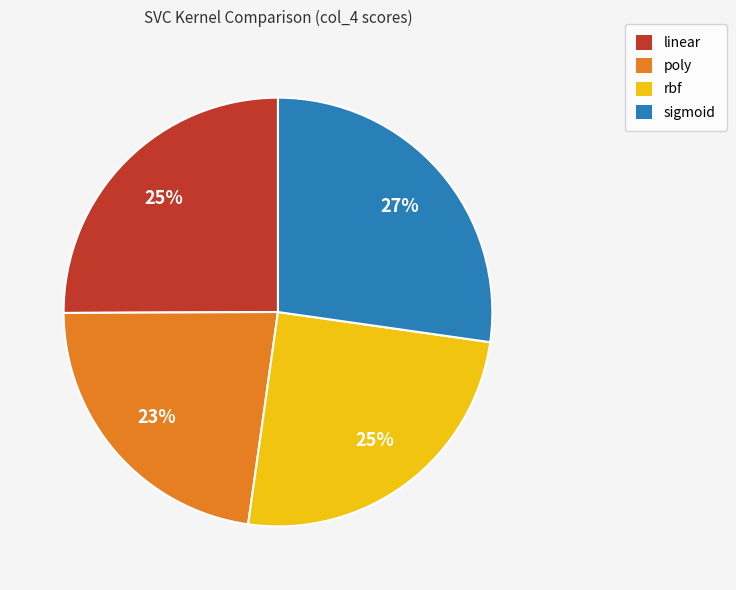

How many segments does this pie chart have?

4